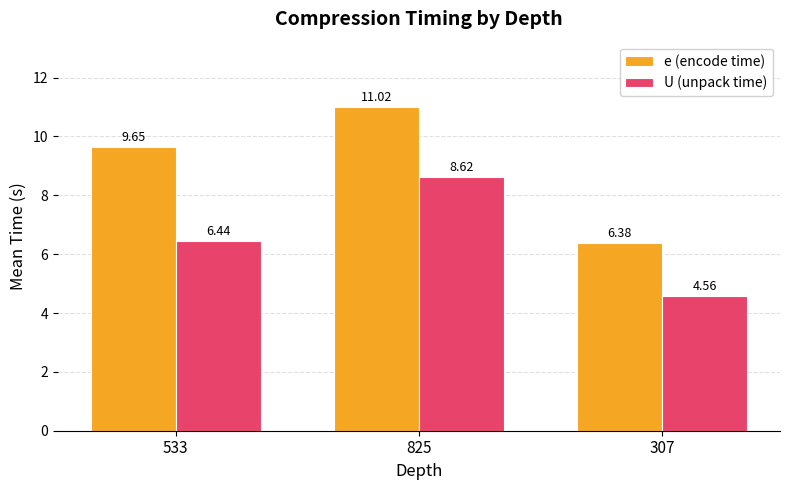

The U (unpack time) series shows 4.7 at 825. True or false?

False